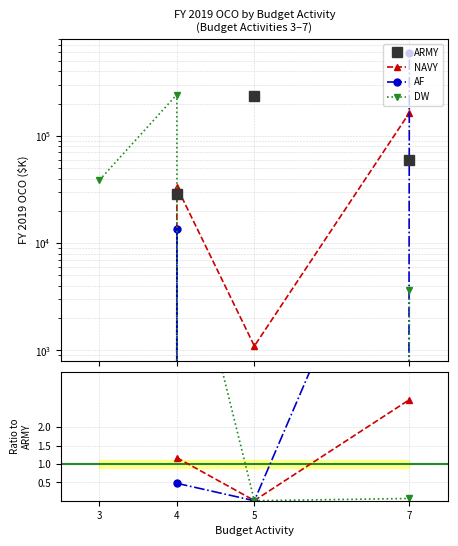

True or false: DW has more than 2 points higher than both neighbors.

False